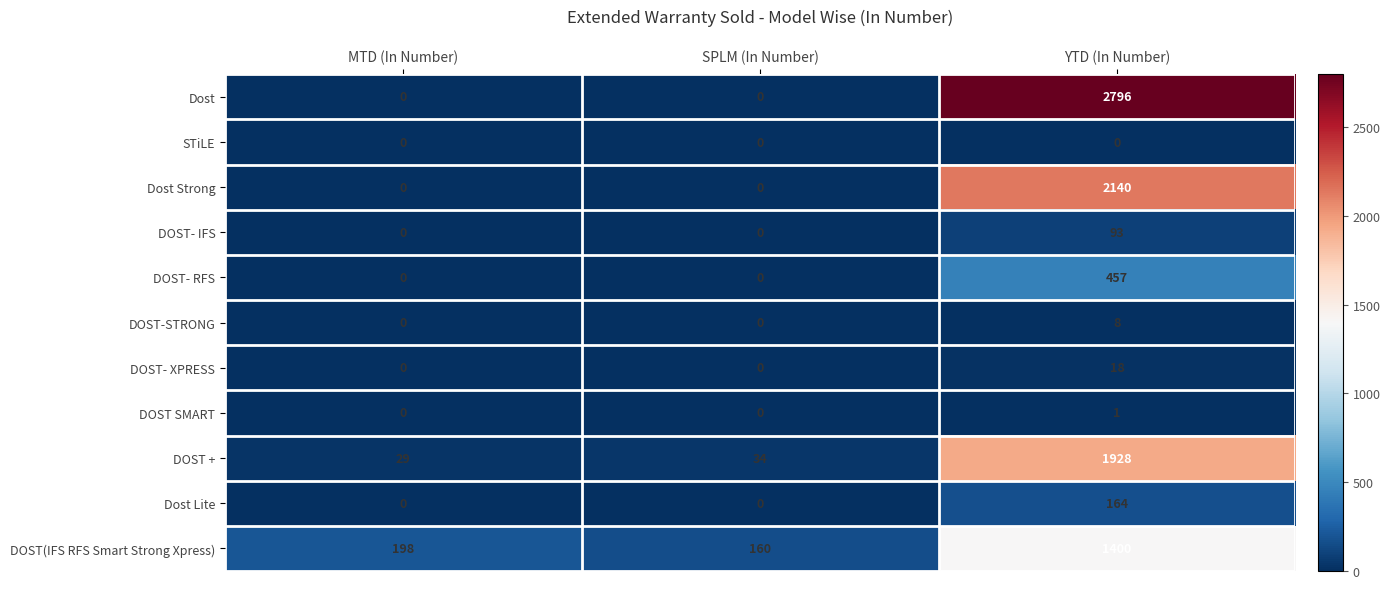

List the labels in order of DOST + value, largest first.

YTD (In Number), SPLM (In Number), MTD (In Number)